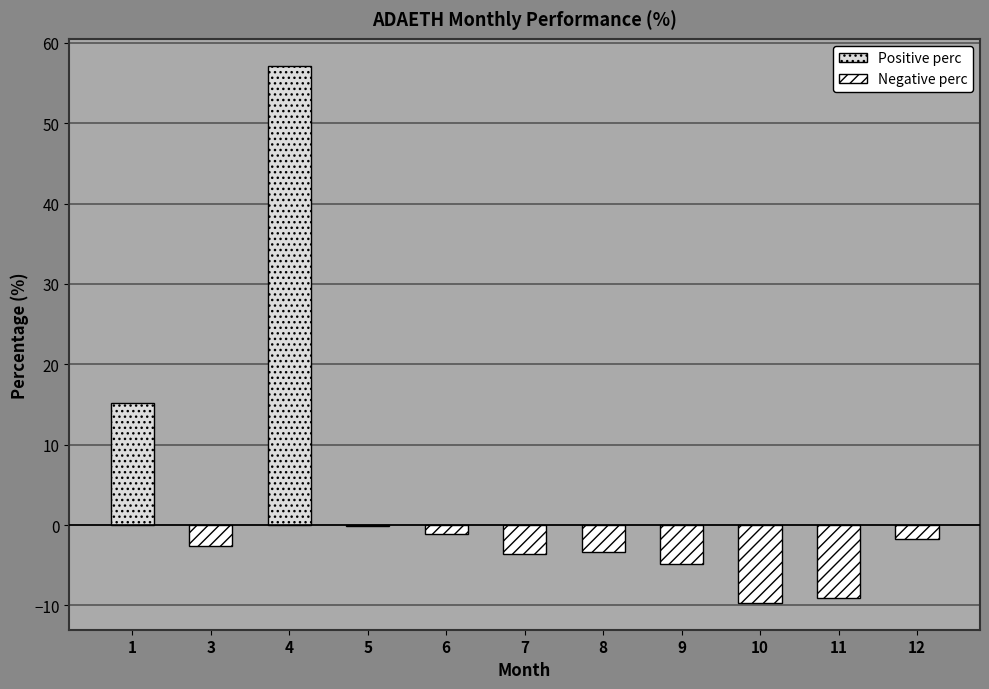

At which category does the chart reach its peak across all series?

4